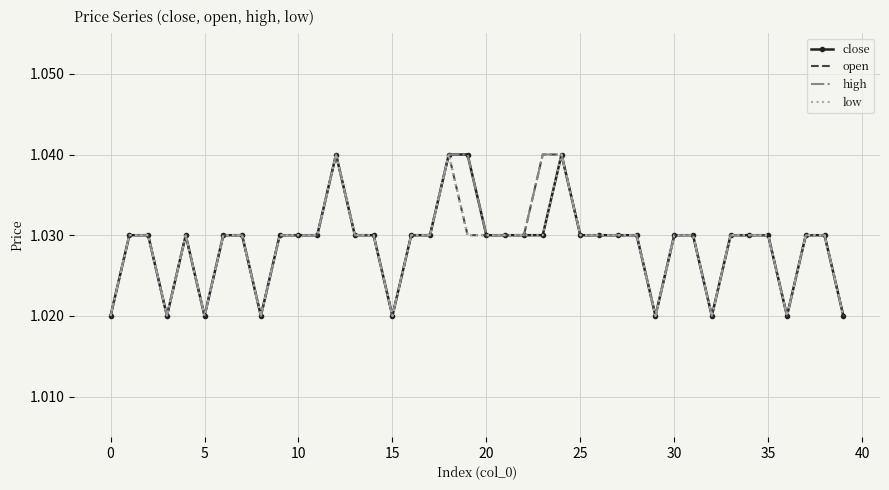

What is the maximum value shown in the chart?

1.0